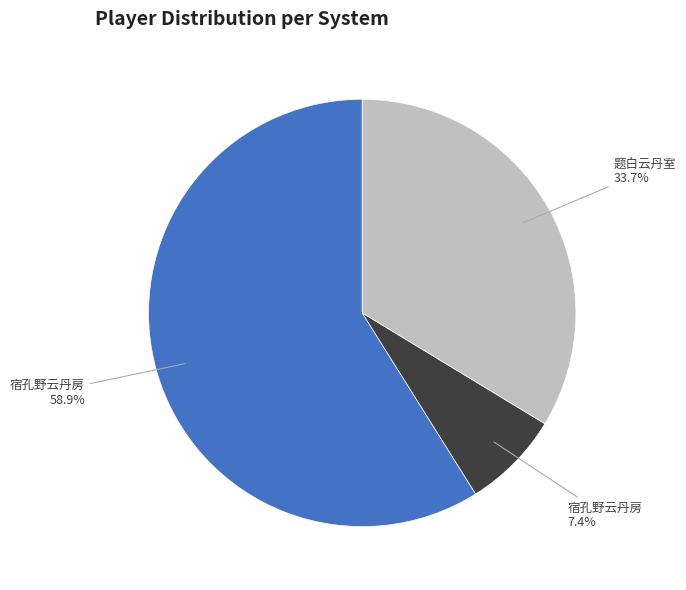

Is there any slice that represents more than half of the pie?

Yes